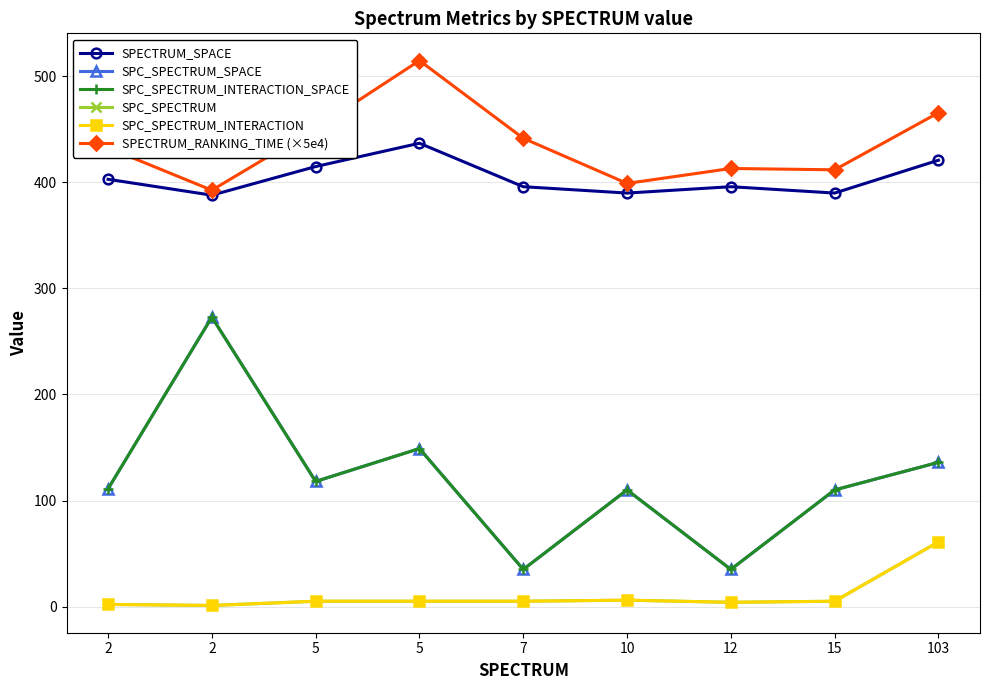

What is the sum of the SPC_SPECTRUM_INTERACTION_SPACE values at 7 and 15?

145.0